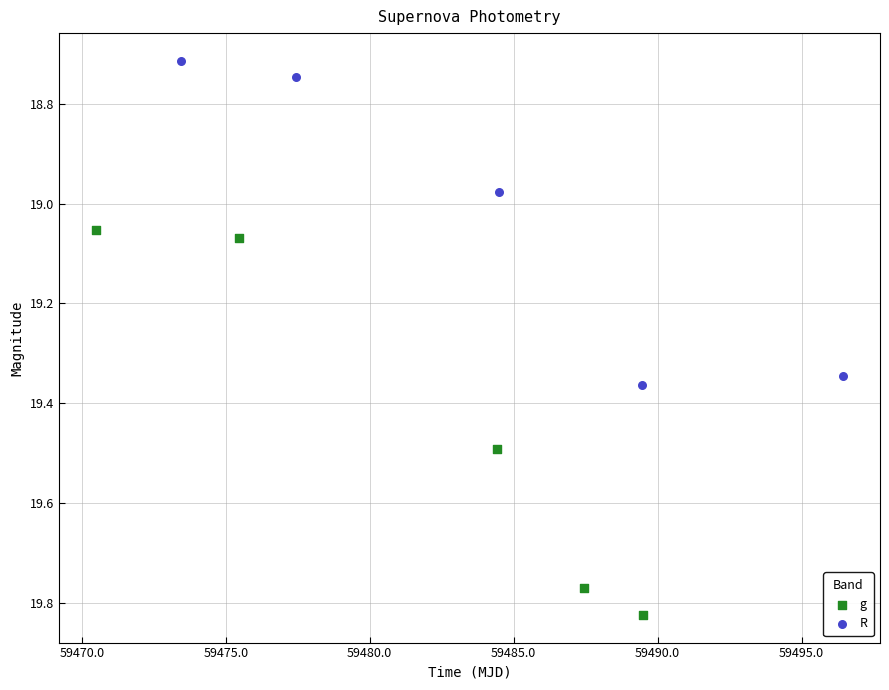

Which series reaches the minimum Y coordinate?

R